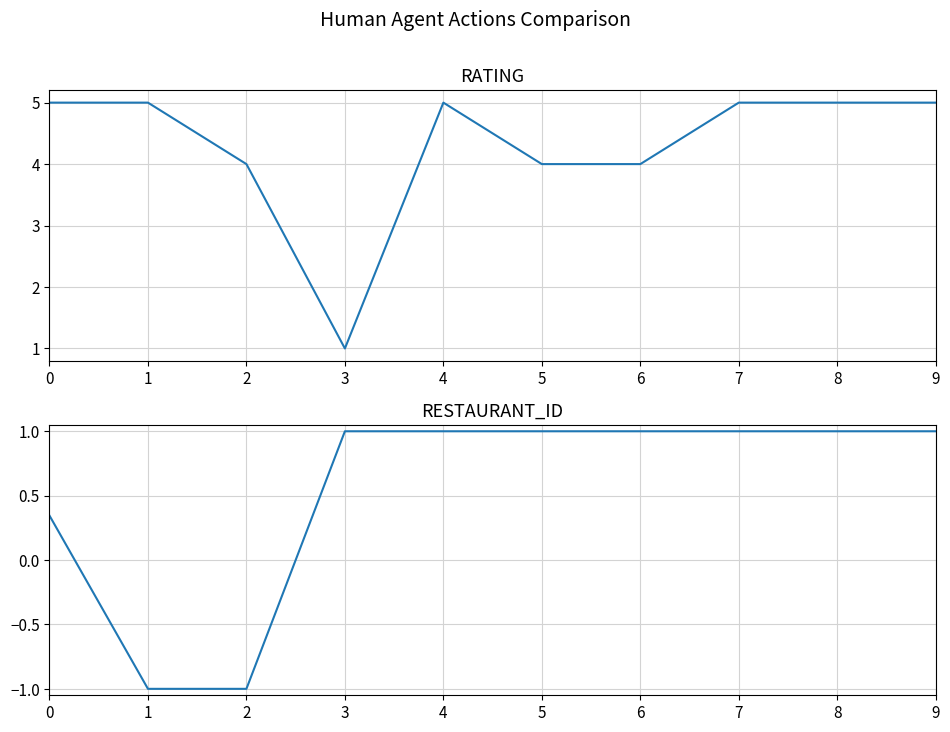

Rank the categories by RATING value from lowest to highest.

3, 2, 5, 6, 0, 1, 4, 7, 8, 9